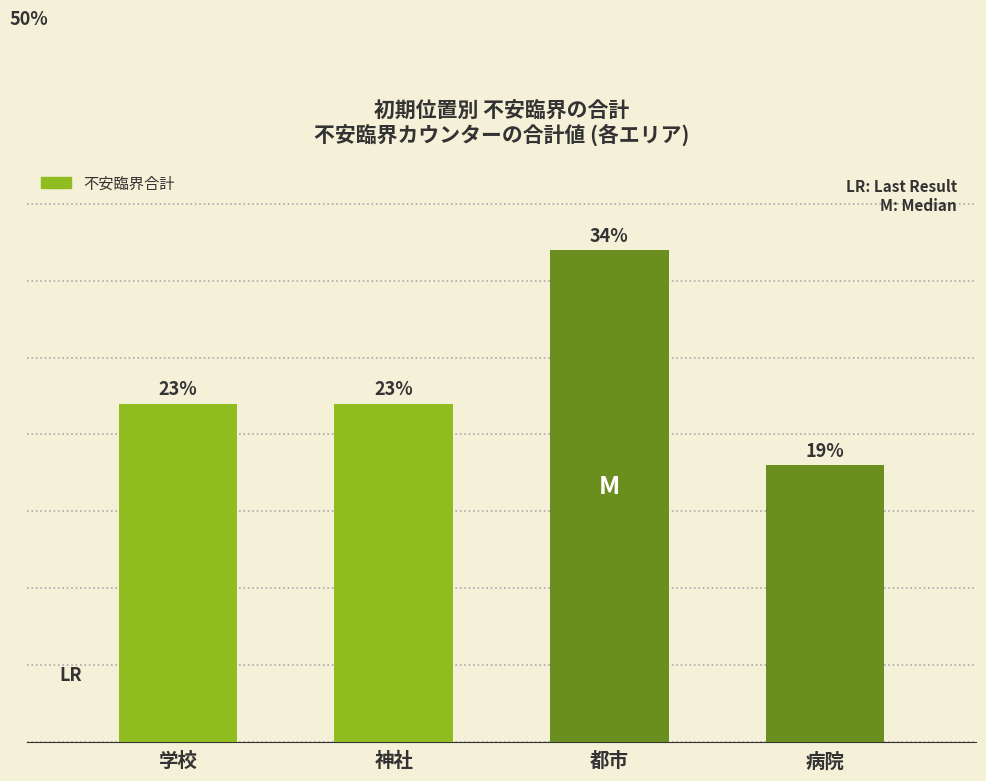

What is the ratio of the value at 都市 to the value at 神社?

1.5